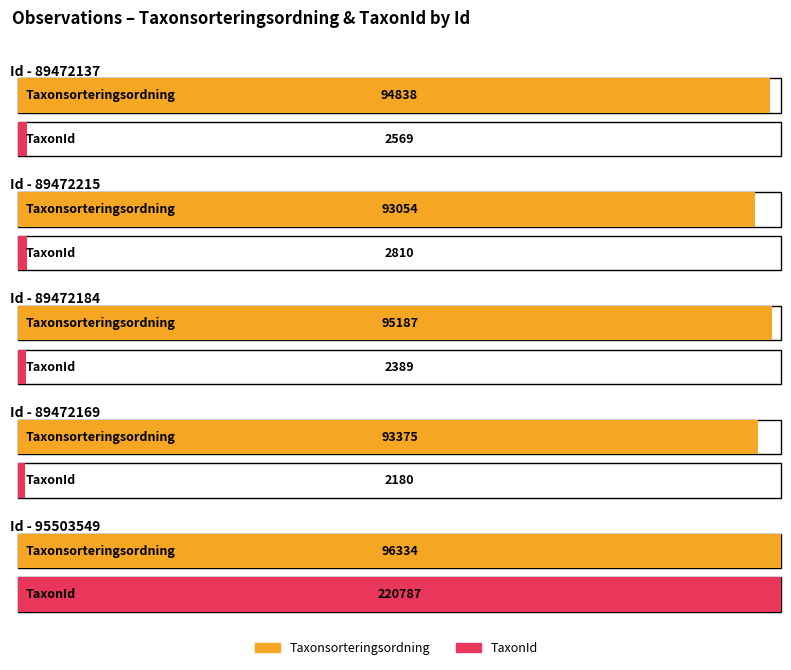

The value of TaxonId at 89472184 is 595. True or false?

False